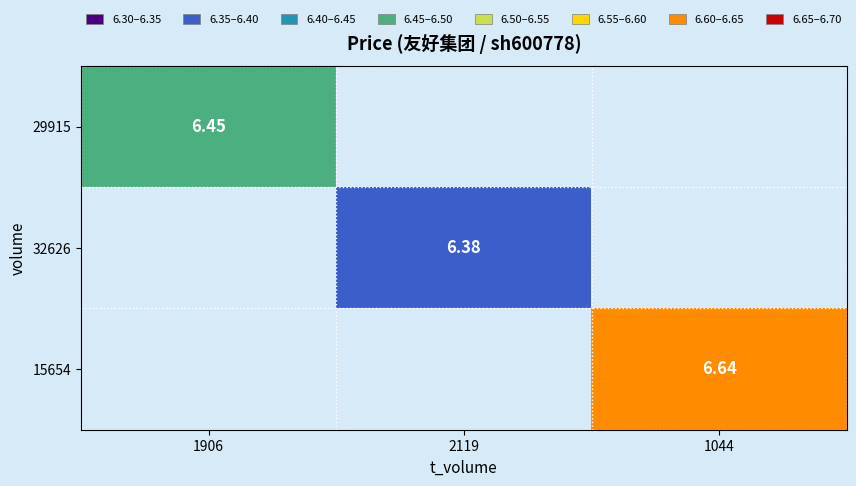

At which label does 32626 first exceed 6?

2119